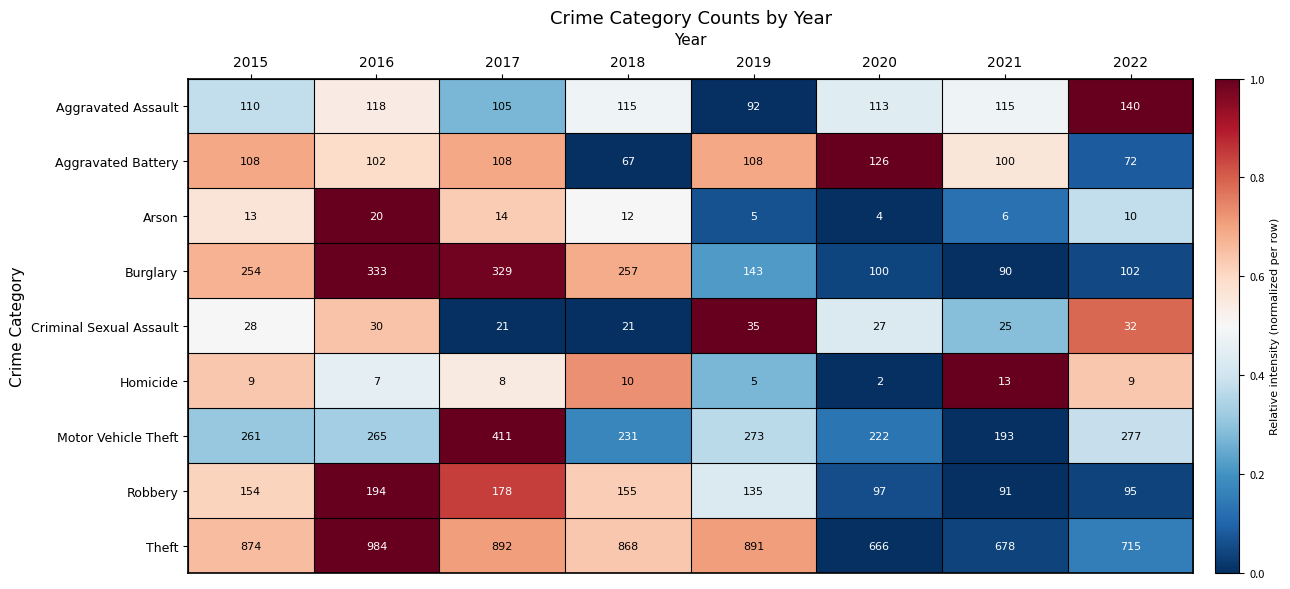

What is the difference between the second highest and minimum values in the Homicide series?

8